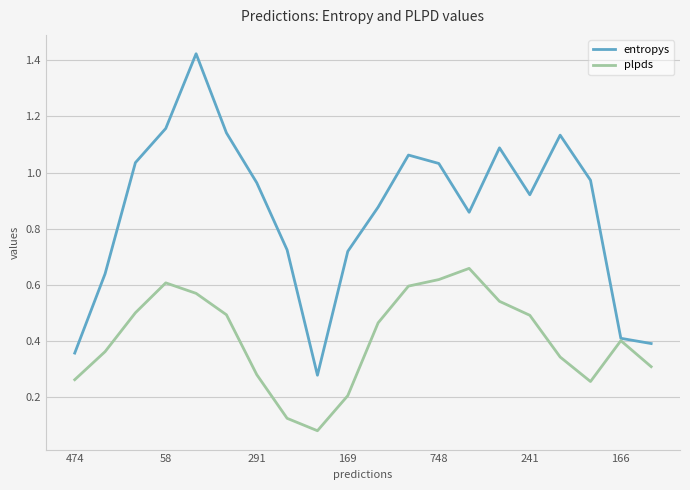

Which series has the largest total across all categories?

entropys